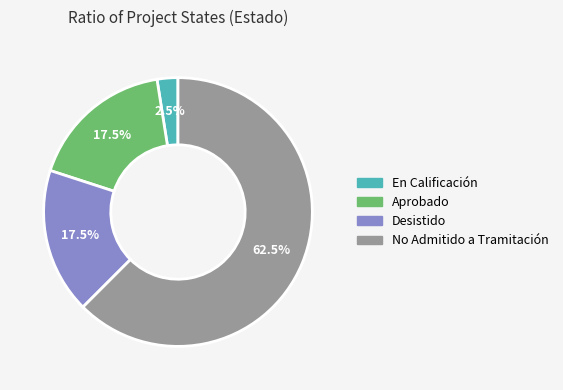

How many slices are in this pie chart?

4